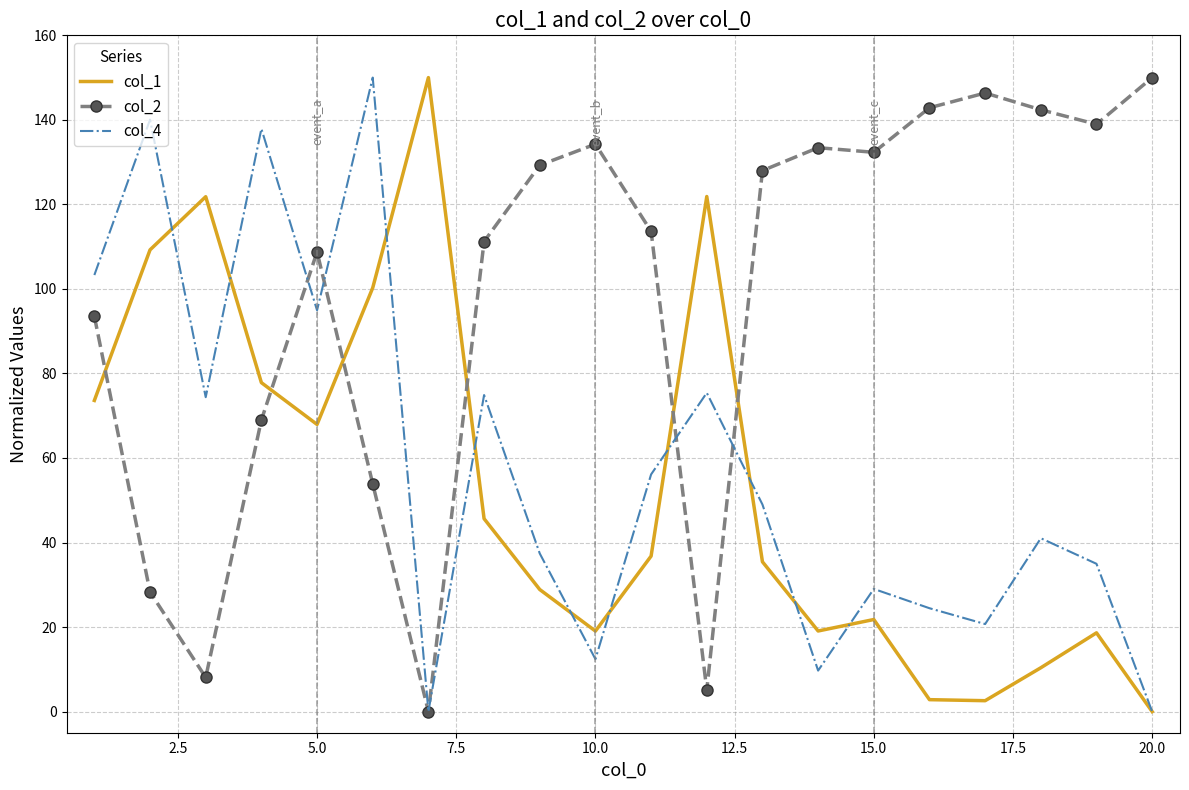

Which series has the largest total across all categories?

col_2